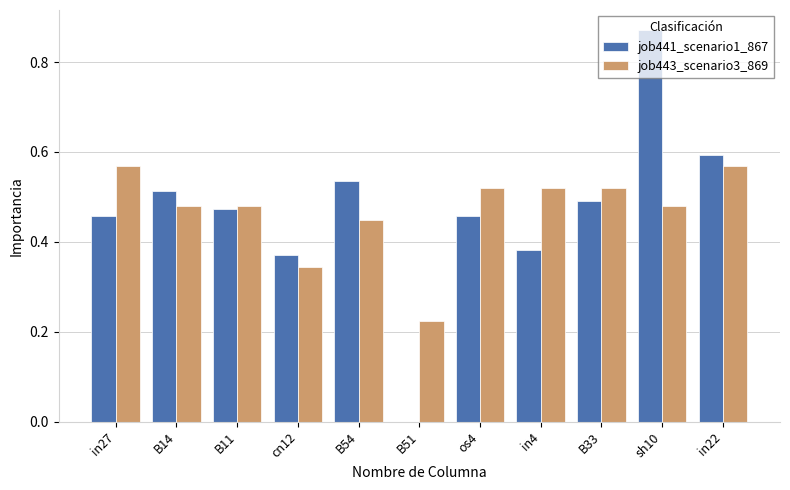

Which series has the widest spread of values?

job441_scenario1_867